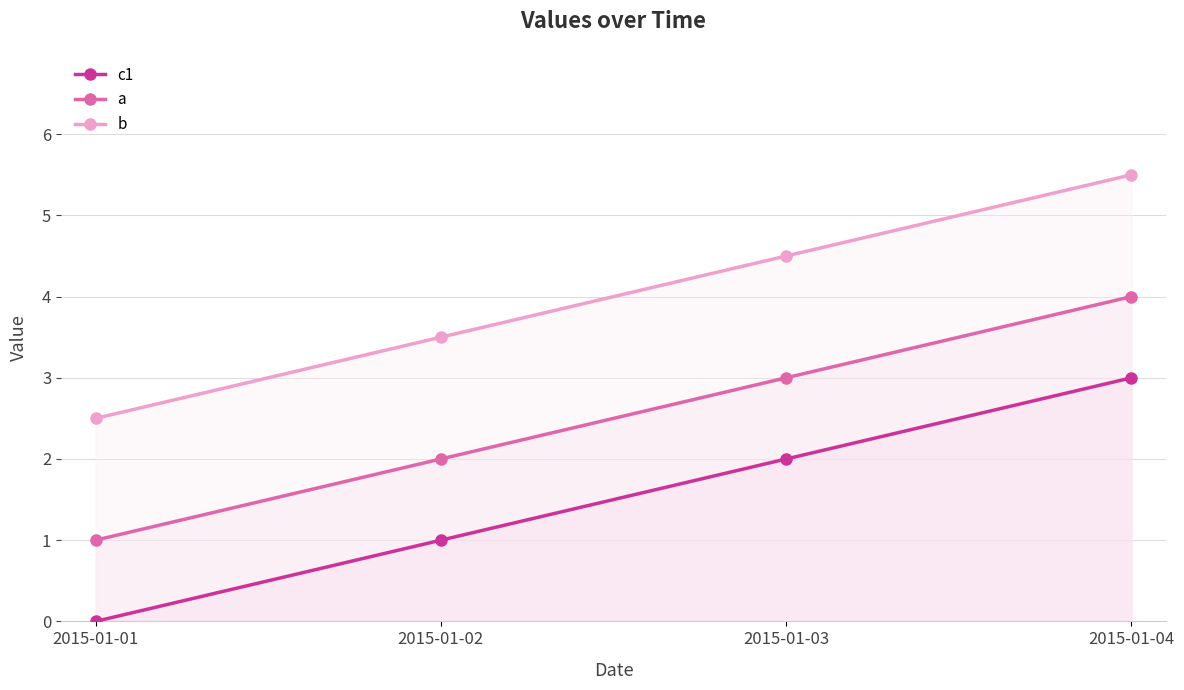

At how many categories does at least one series exceed 3?

3